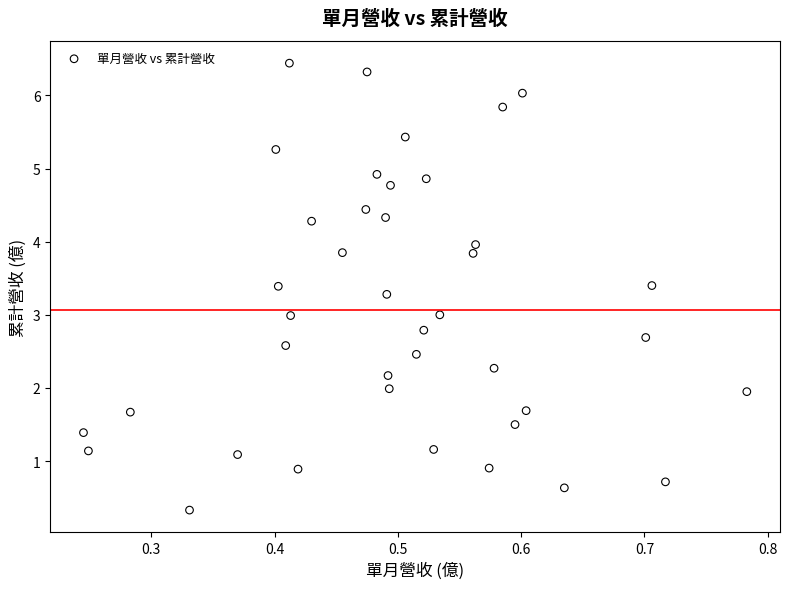

What is the range of Y values (max minus min)?

6.1